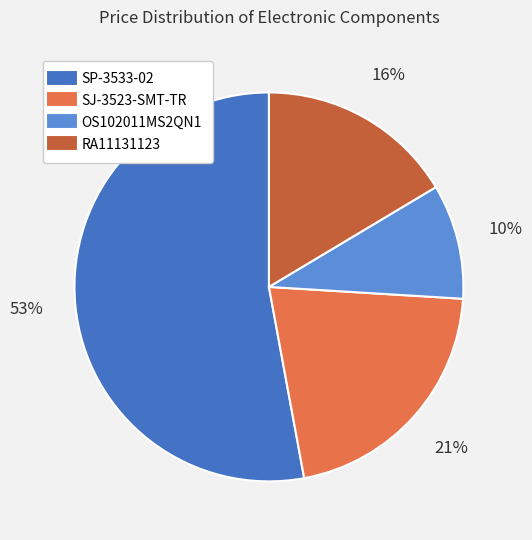

Combined, do RA11131123 and SP-3533-02 account for over 50%?

Yes